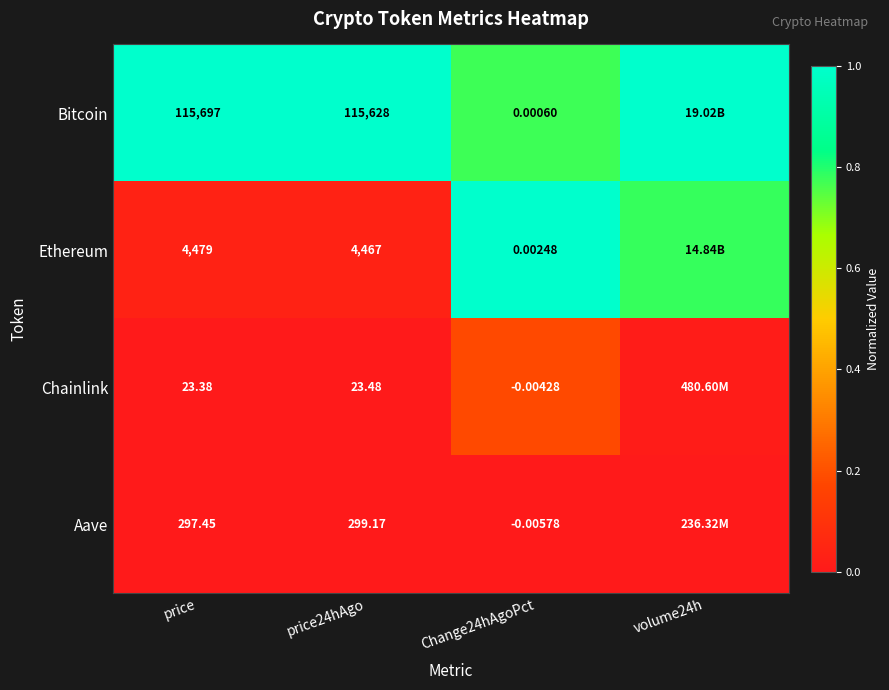

Between price and Change24hAgoPct, which series saw the biggest shift?

Bitcoin